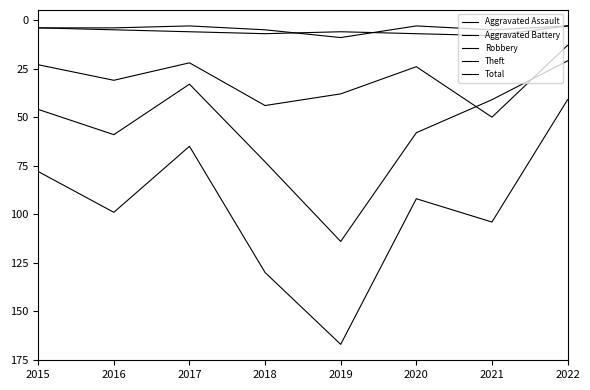

Does the chart have visible grid lines?

No